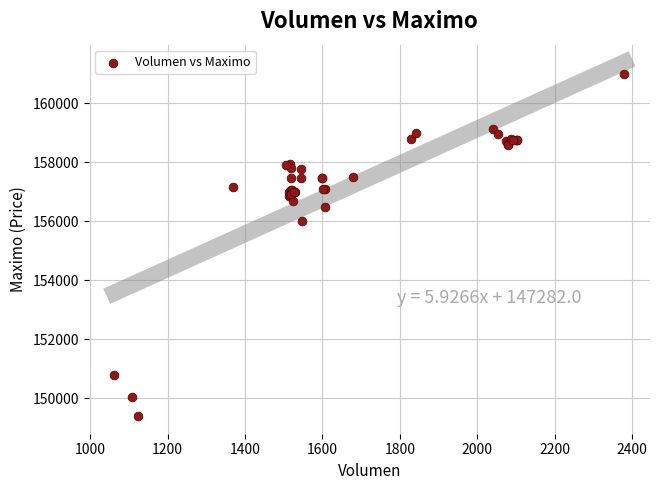

What Y value in the scatter plot is closest to 155202?

156000